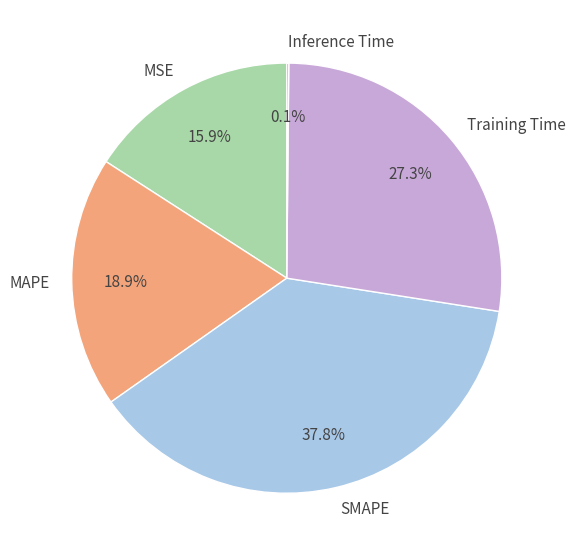

What is the largest slice in the pie chart?

SMAPE